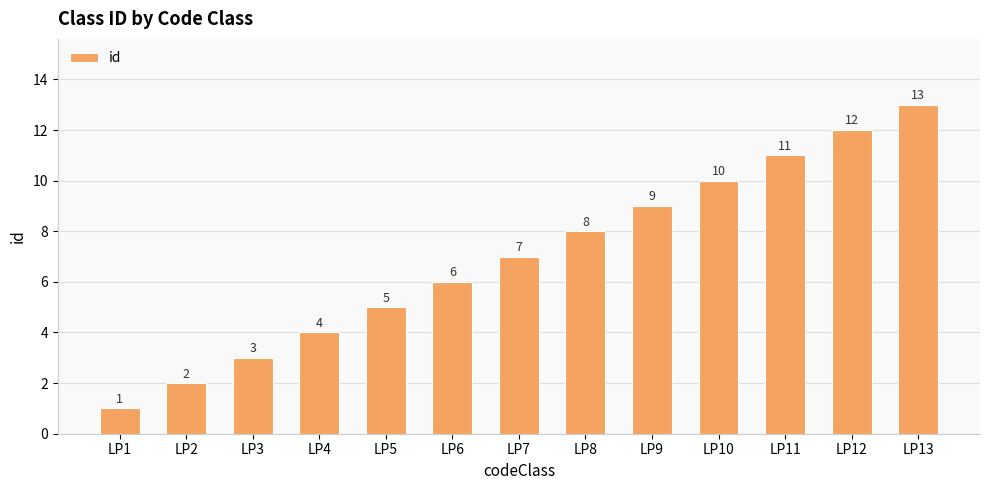

Reading left to right, extract all data points from this chart.

1	2	3	4	5	6	7	8	9	10	11	12	13